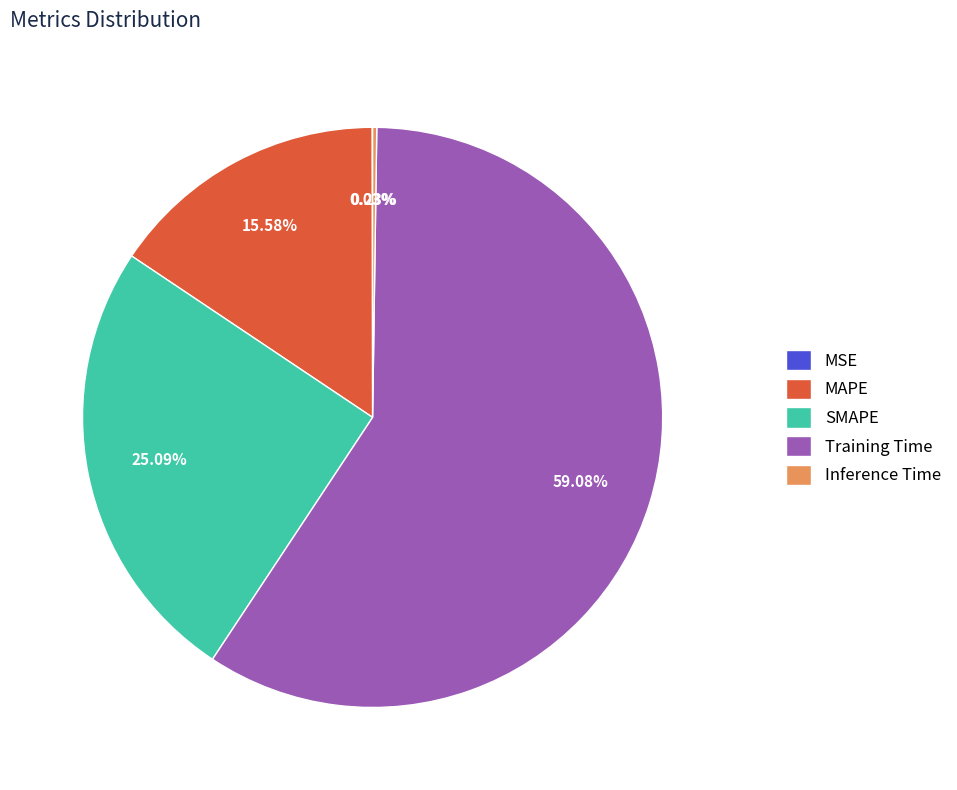

Does Training Time account for over 50% of the chart?

Yes